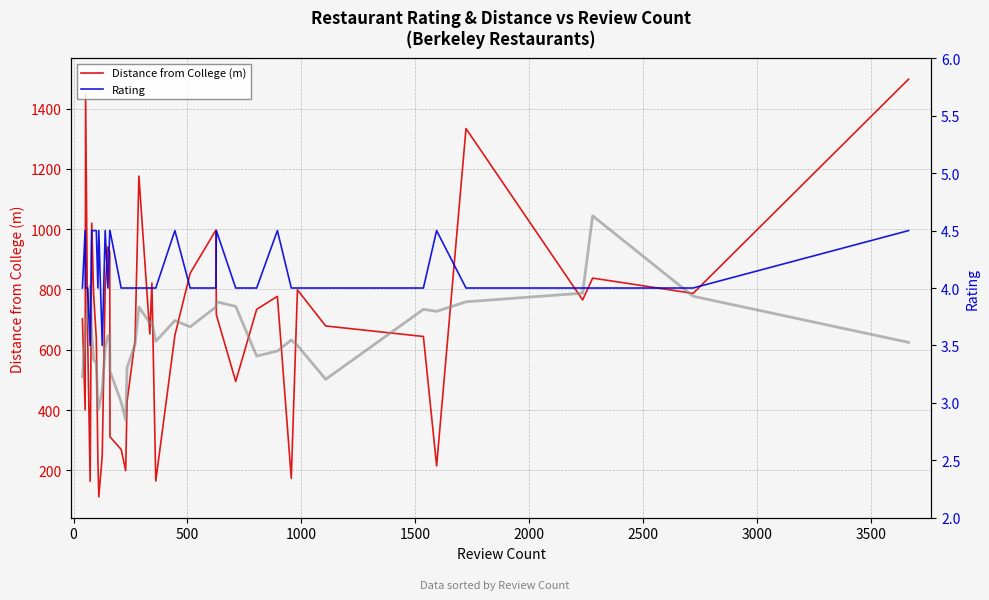

How many values in the Distance from College (m) series are below 702?

20